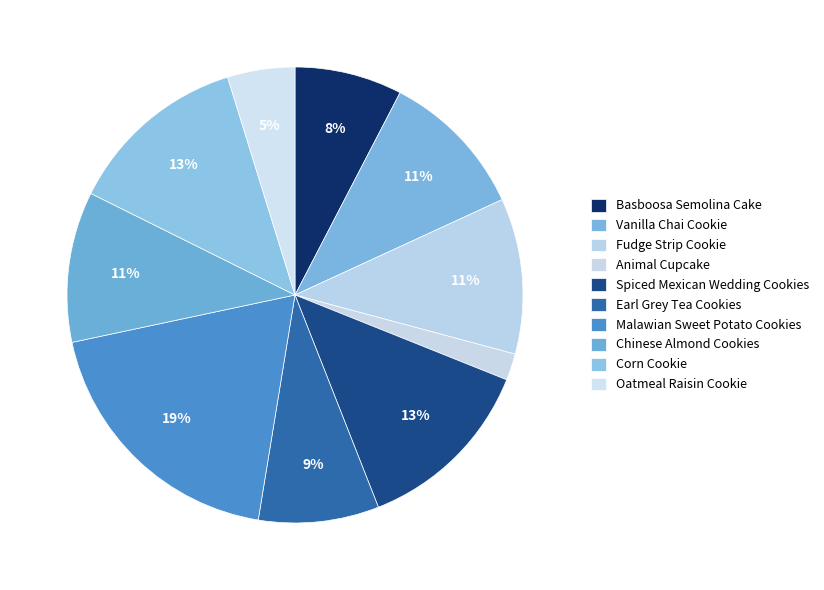

To the nearest percent, what percentage of the pie is Spiced Mexican Wedding Cookies?

13%